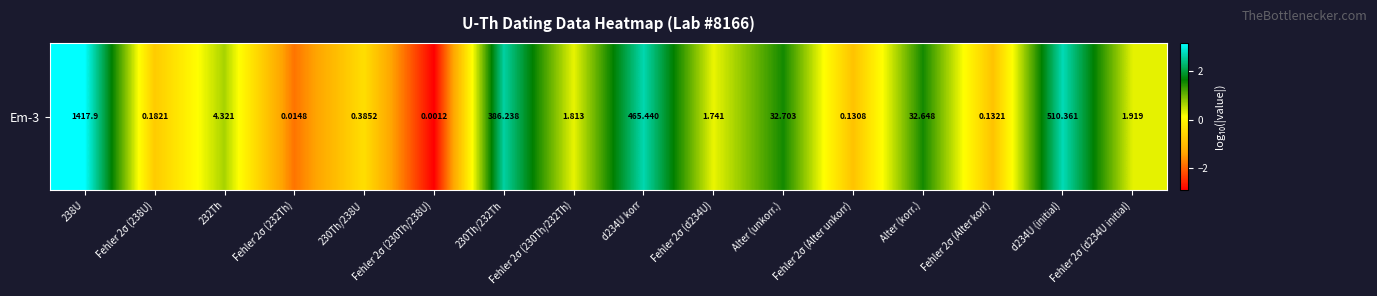

What value does the data have at Fehler 2σ (Alter korr)?

-0.9